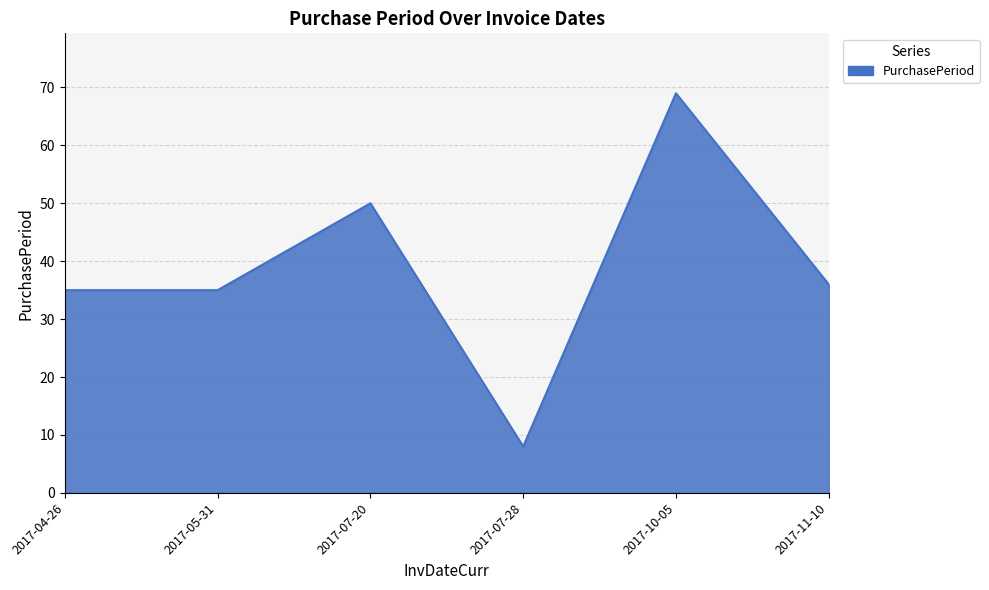

The chart shows a value of 50 at 2017-07-20. True or false?

True